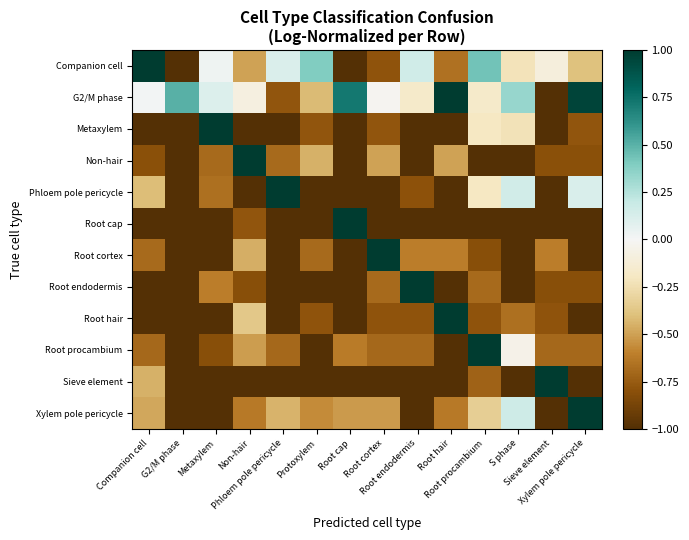

Count the number of data series in this chart.

12